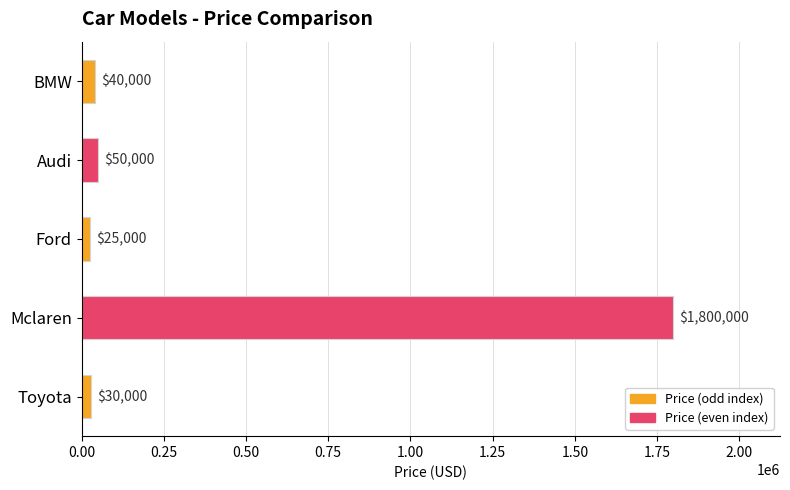

How many data points are less than 40000?

2